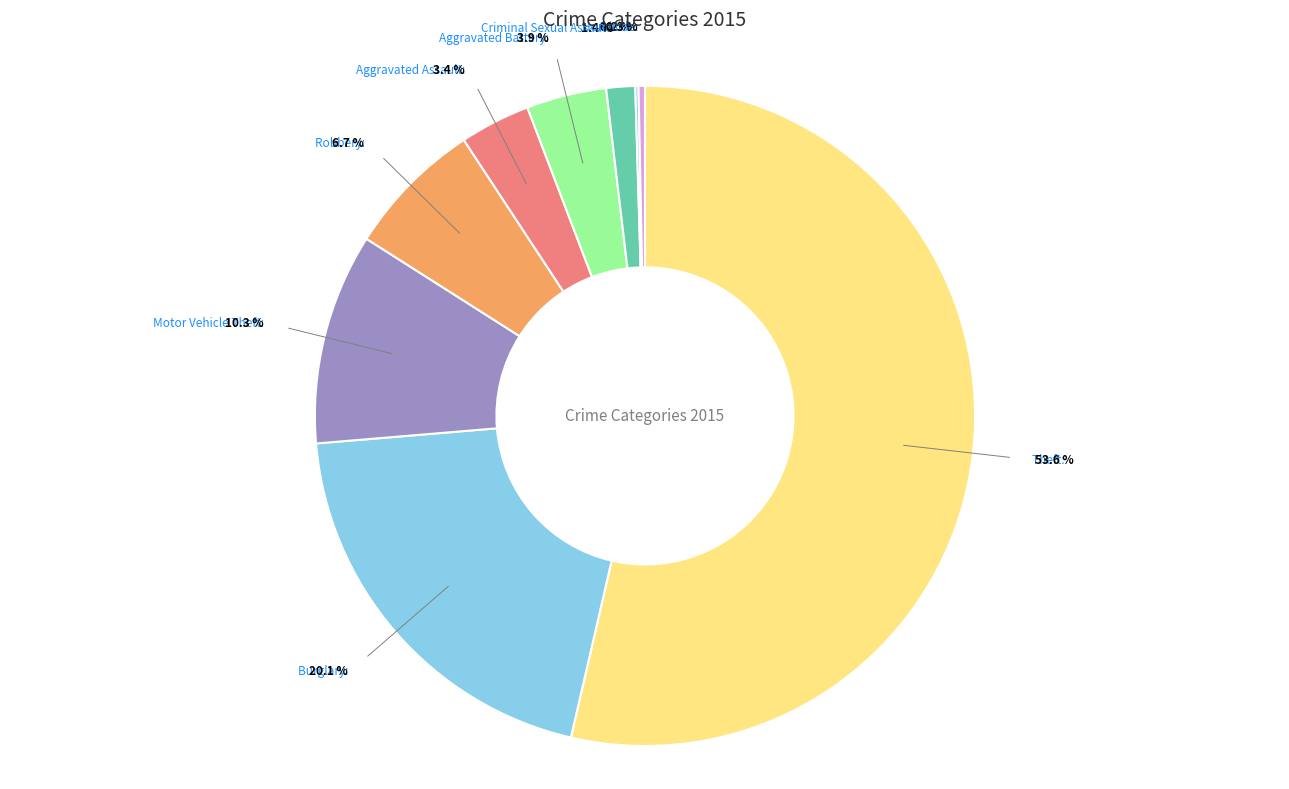

How many slices are in this pie chart?

9